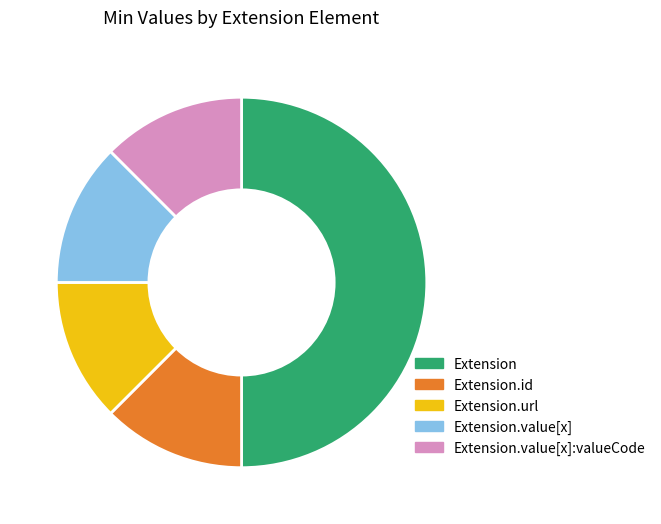

Is Extension.id the majority of the pie?

No